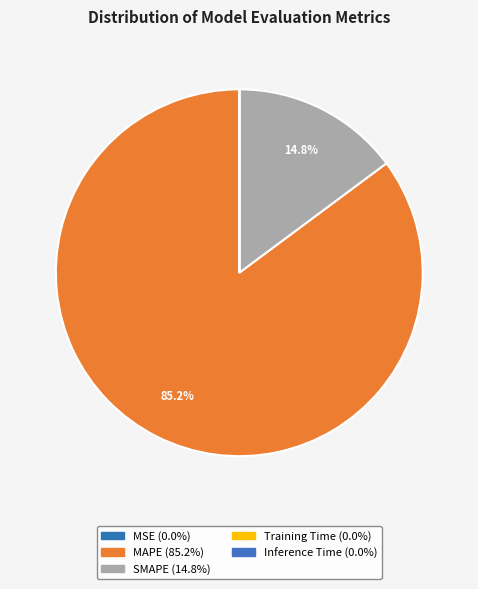

Between Training Time and SMAPE, which is larger?

SMAPE